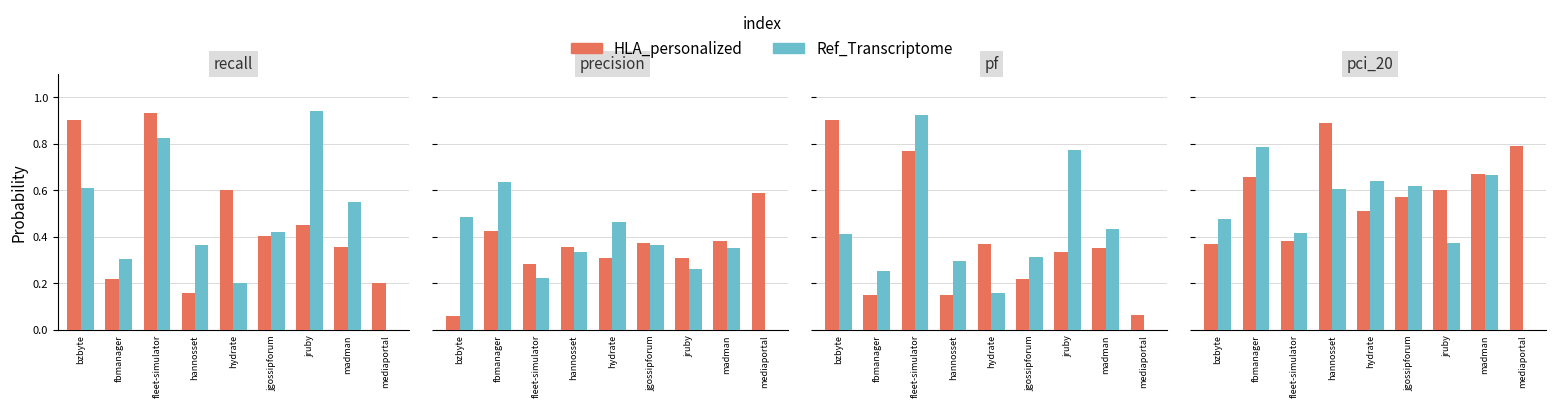

What is the smallest value displayed?

0.1